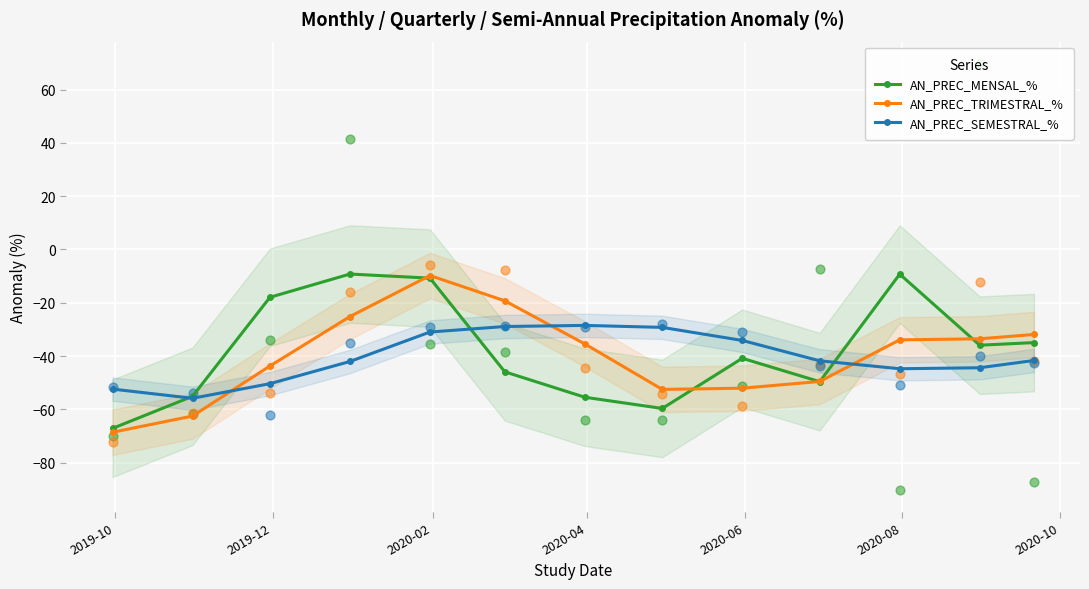

What are all the series names shown in the legend?

AN_PREC_MENSAL_%, AN_PREC_TRIMESTRAL_%, AN_PREC_SEMESTRAL_%